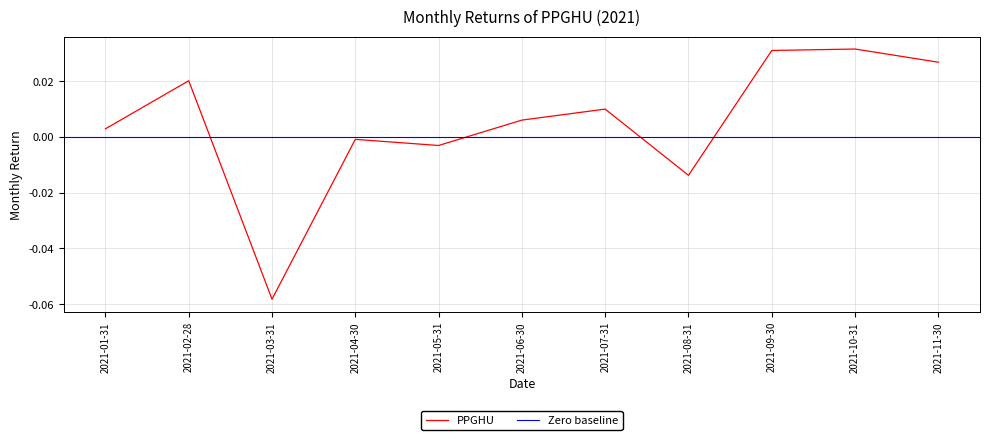

Where is the first local maximum?

2021-02-28